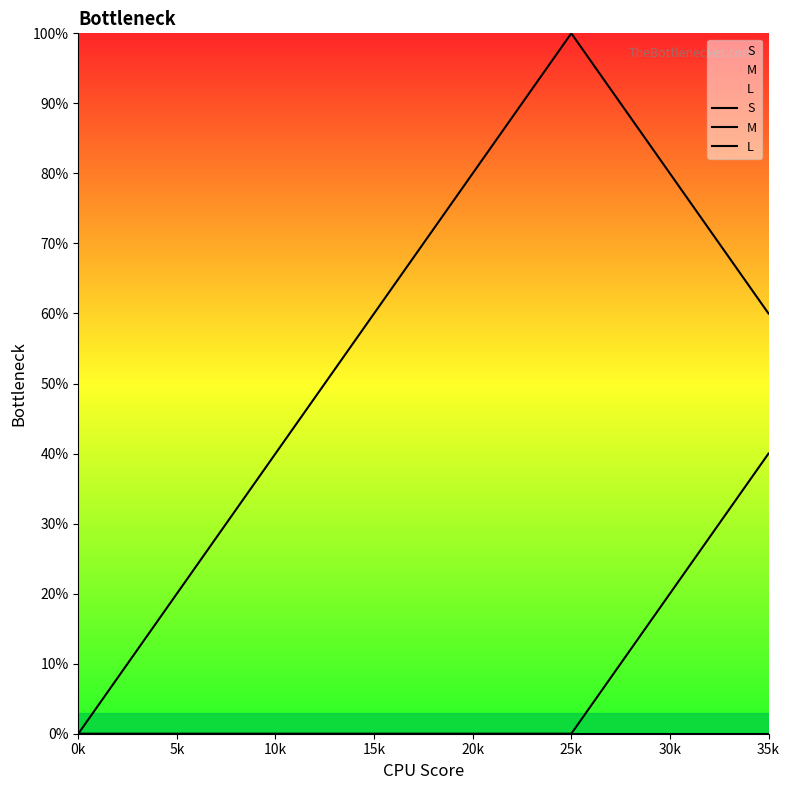

True or false: S has more than 0 points higher than both neighbors.

True